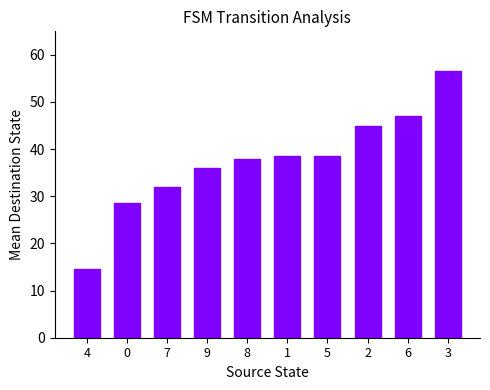

What is the sum of all values?

374.5